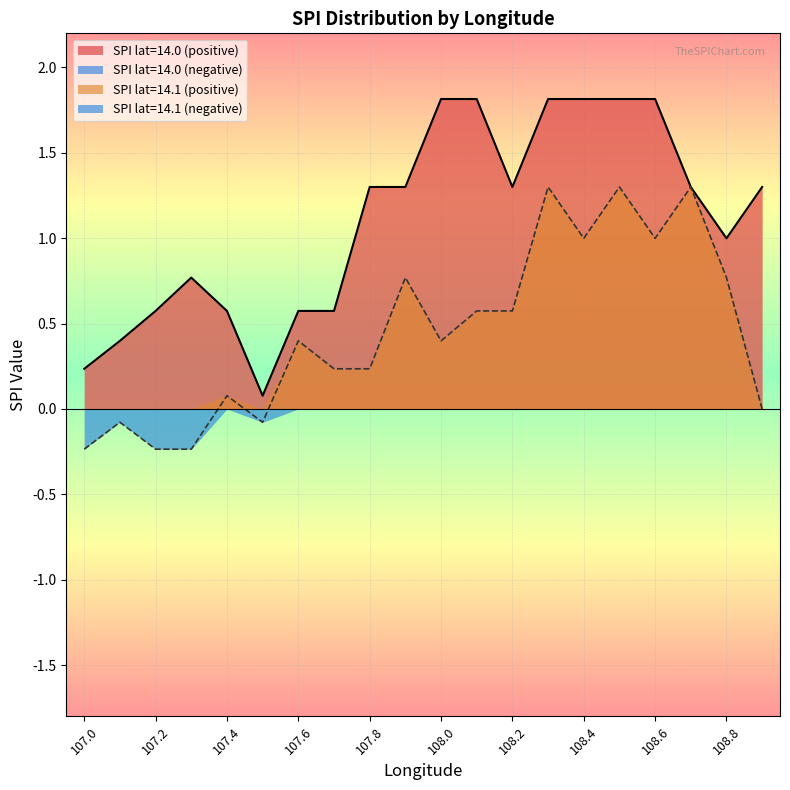

What position from the right is 108.2?

8